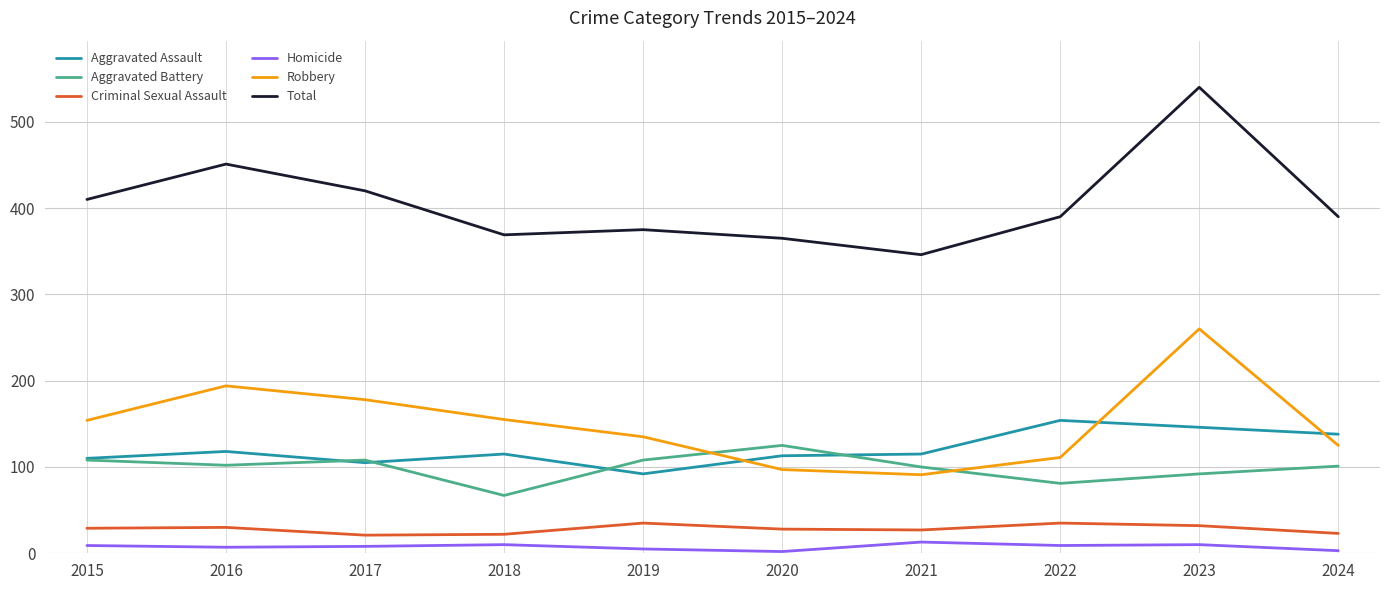

What is the greatest value displayed?

540